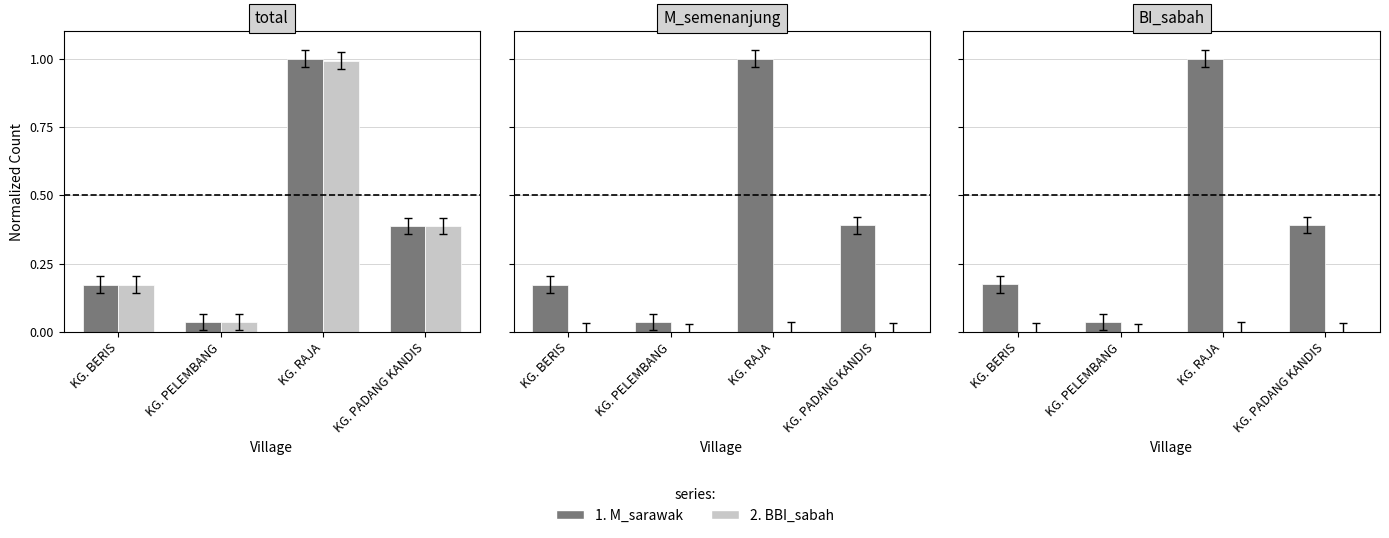

Between KG. RAJA and KG. PELEMBANG, which is larger?

KG. RAJA